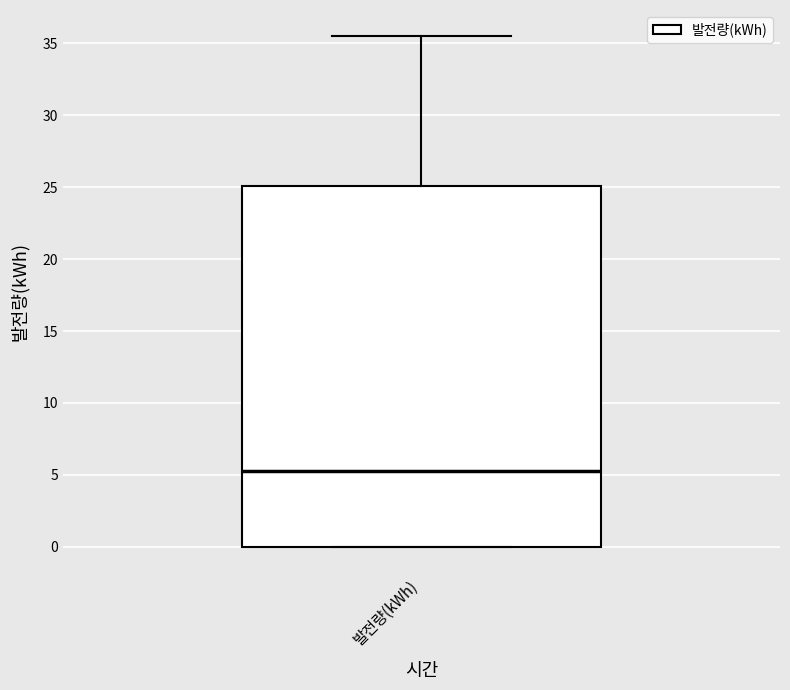

Transcribe this box plot: give where the median line is, the range the box spans, and where the two whiskers end, as read against the y-axis. The values are not printed on the chart, so give them approximately, as read against the axis.

median 5.5, box 0.0 to 25.0, whiskers 0.0 to 35.5